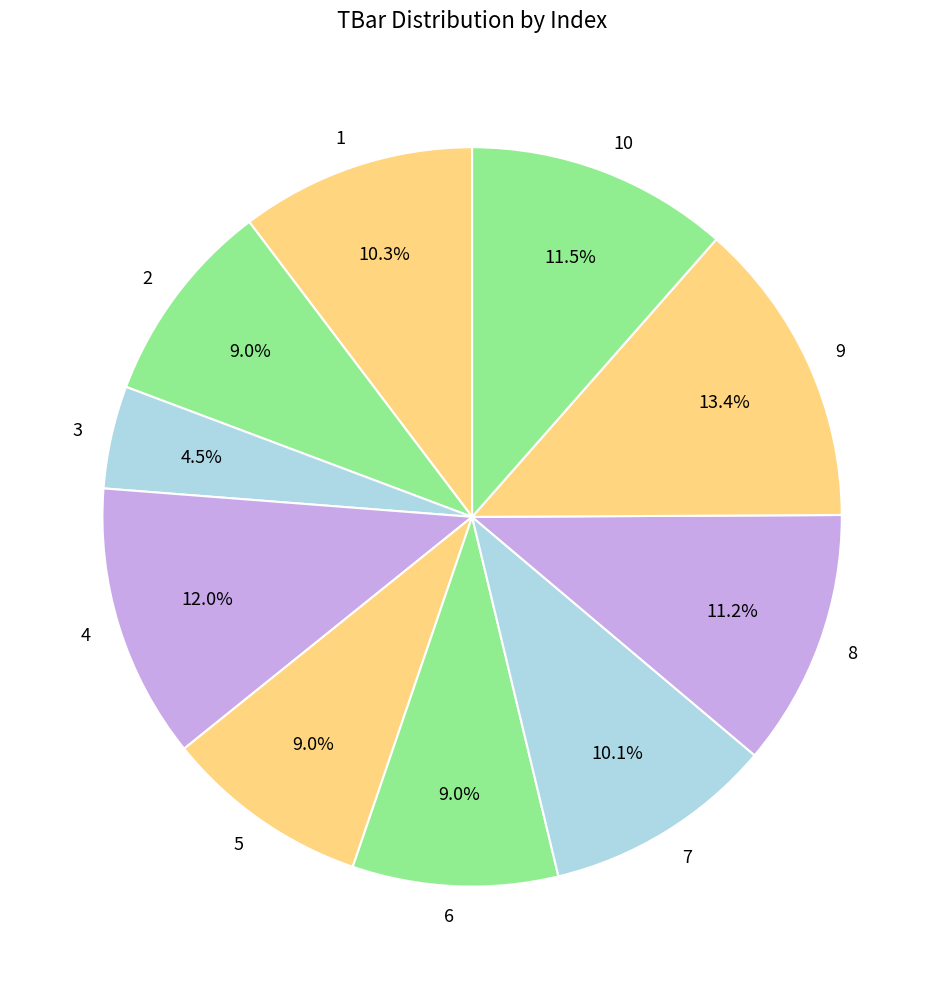

Is it true that 7 is 10% of the pie?

True